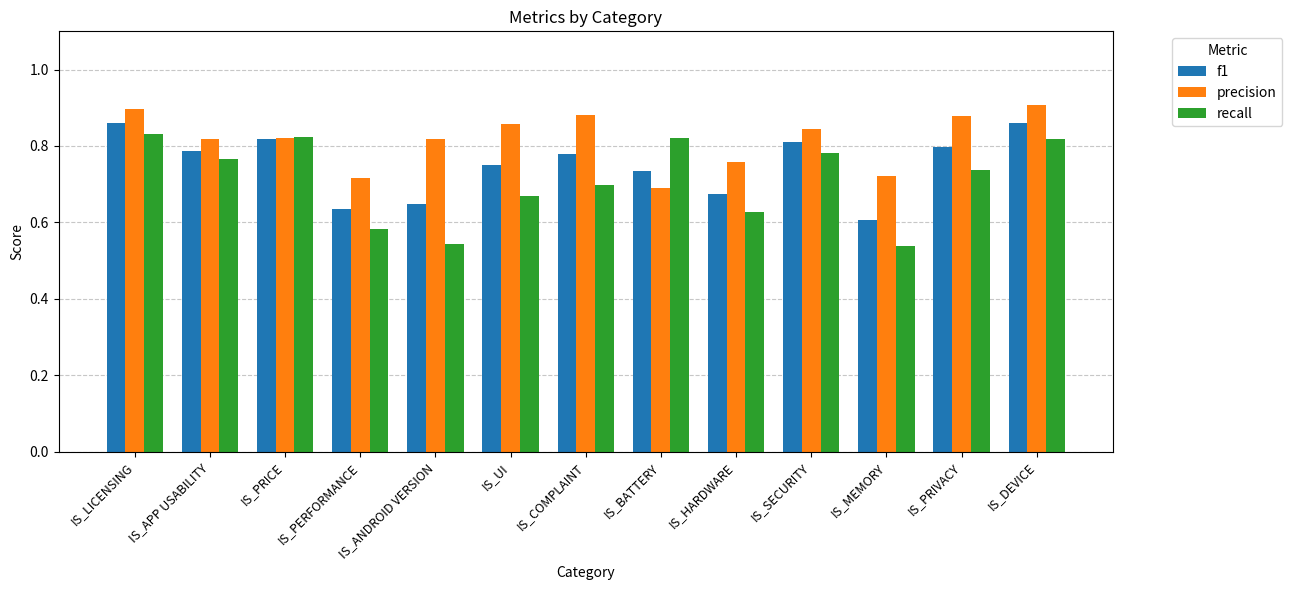

Which series changed the most between IS_UI and IS_MEMORY?

f1